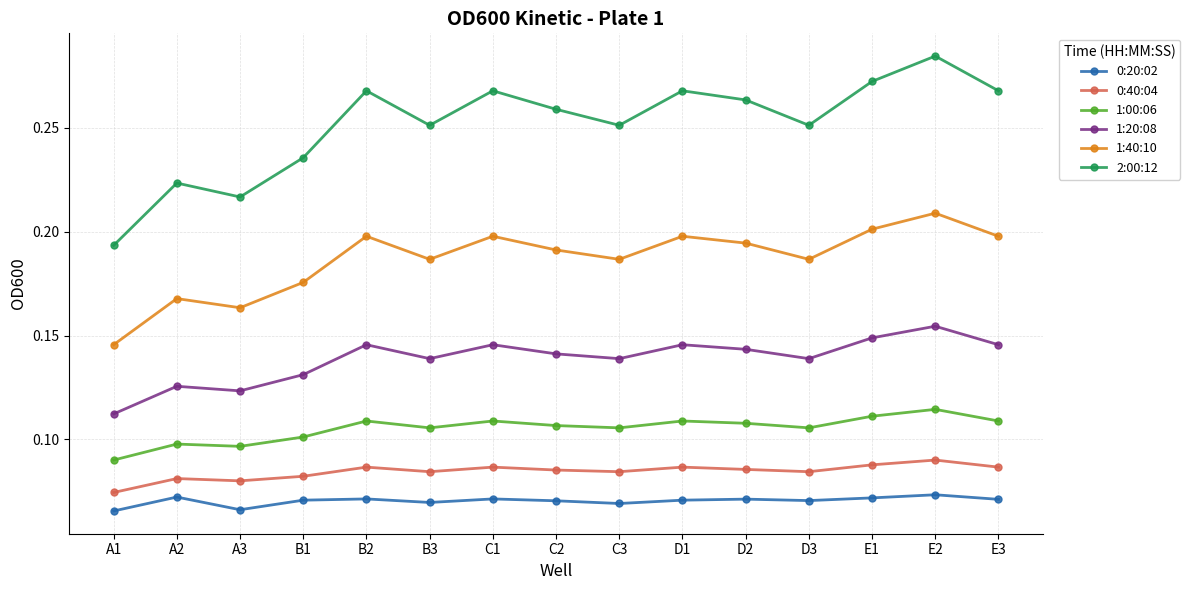

Is it true that 0:20:02 equals 0.1 at A1?

True